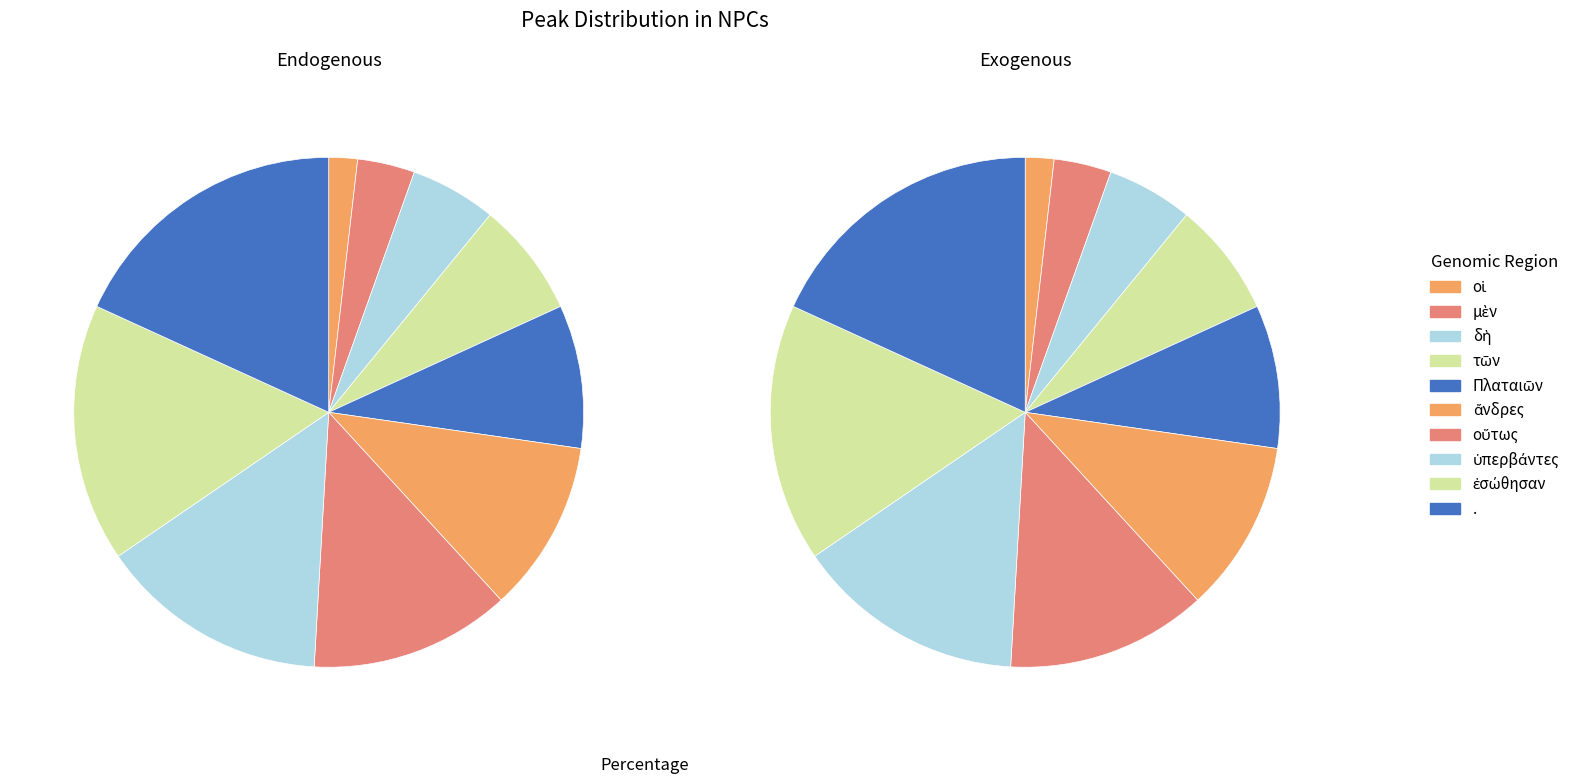

Is the sum of Πλαταιῶν and ἐσώθησαν greater than half?

No